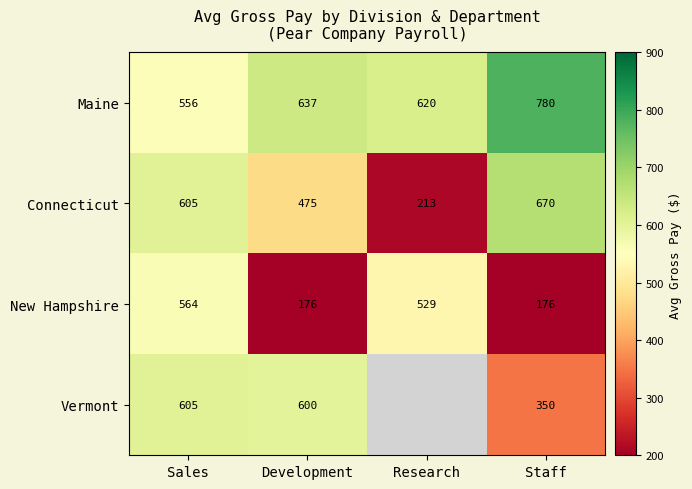

How many data points in Maine are less than 637?

2